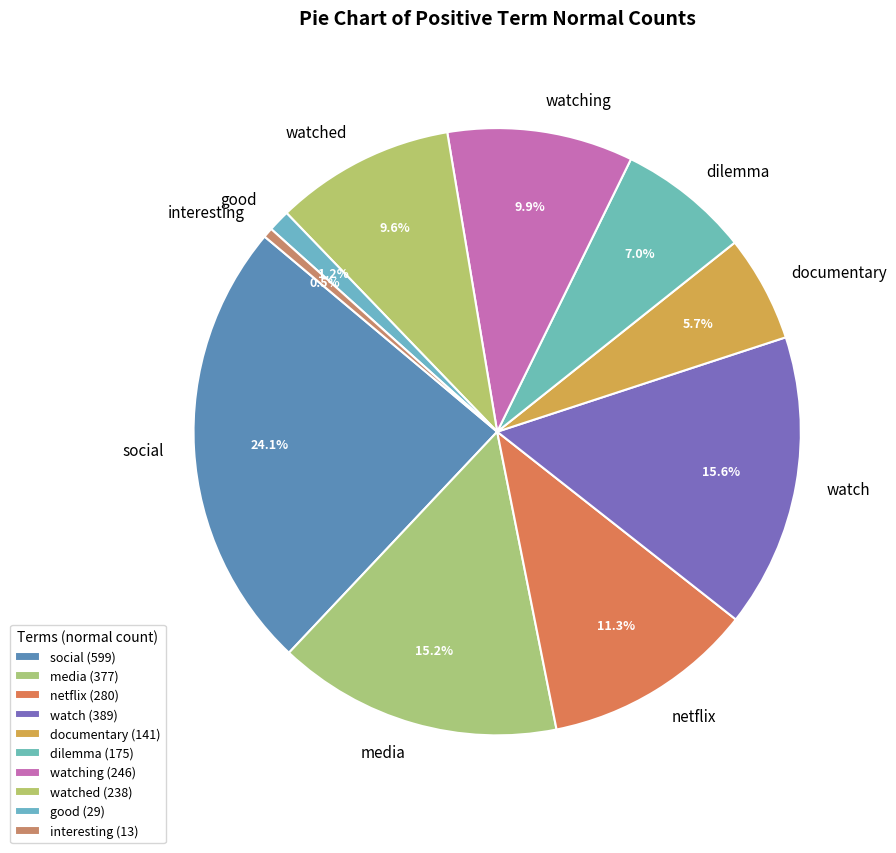

Is it true that interesting is 9% of the pie?

False